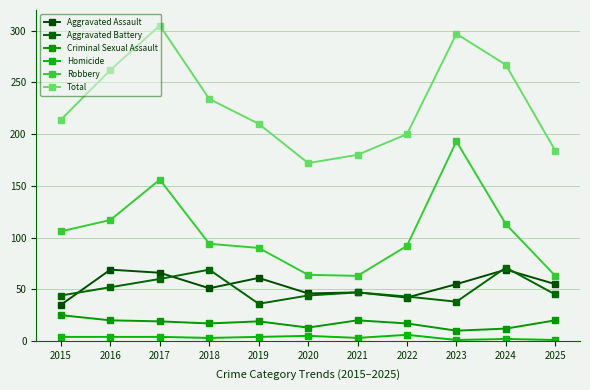

Count the number of data series in this chart.

6